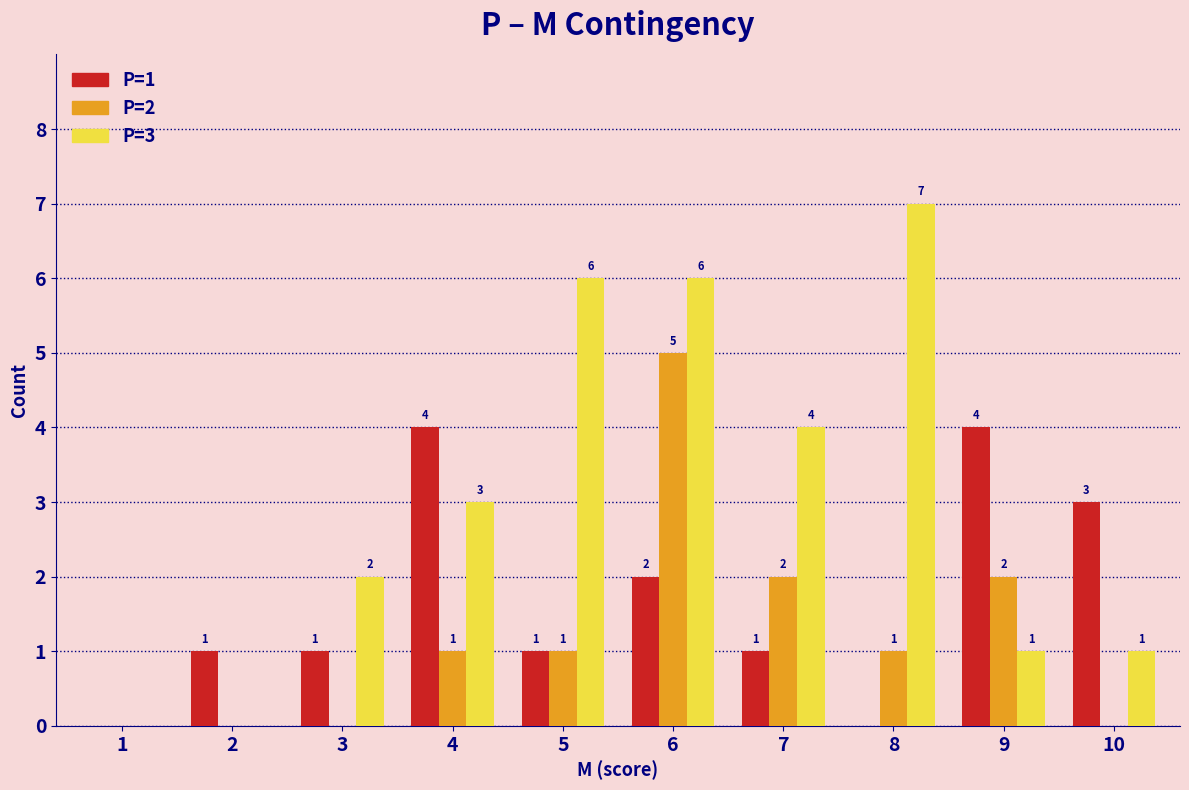

Is the value of P=1 at 10 greater than the value of P=2 at 9?

Yes